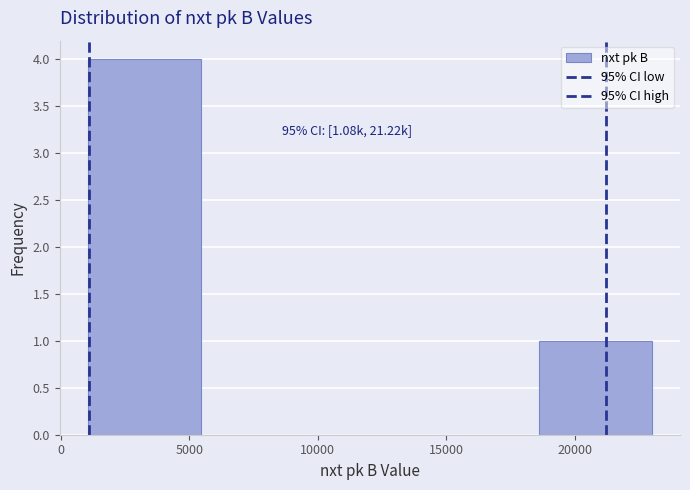

Over which range of the x-axis is the bar tallest?

1000 to 5500